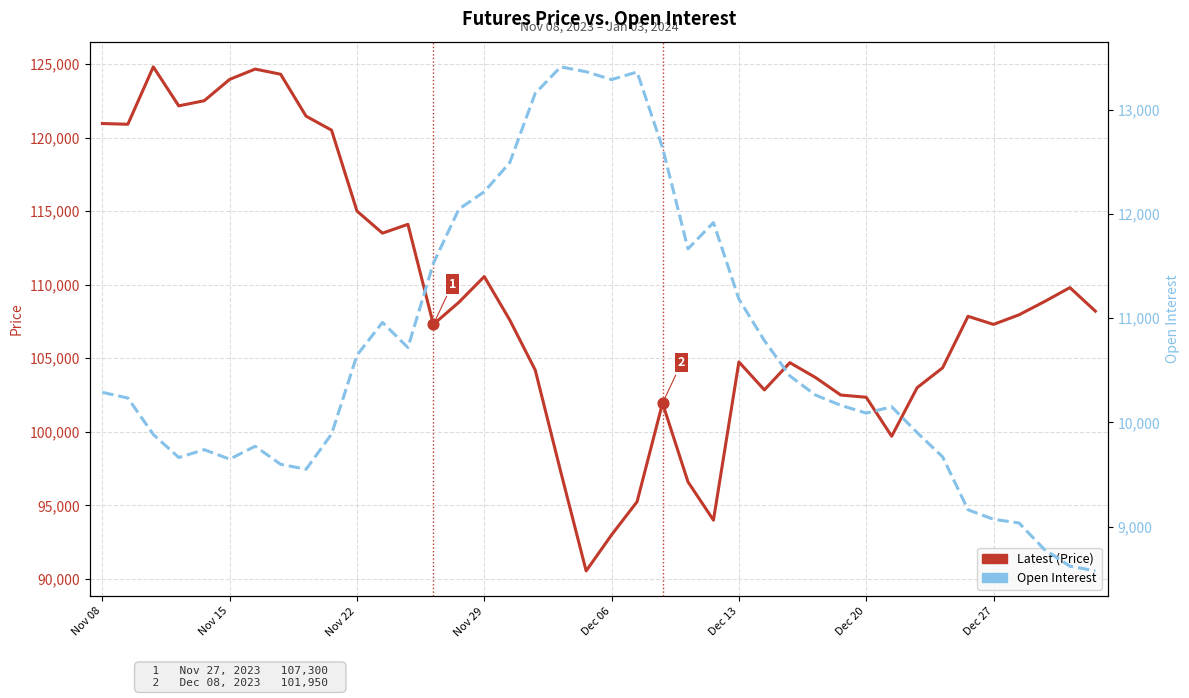

Which series reaches the minimum Y coordinate?

Open Interest